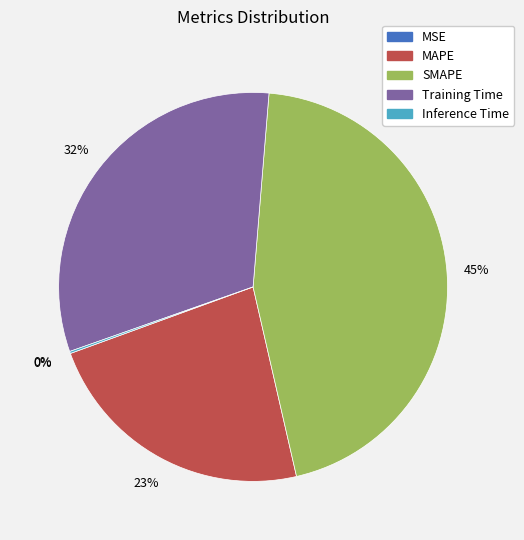

Which category has the biggest portion of the pie?

SMAPE